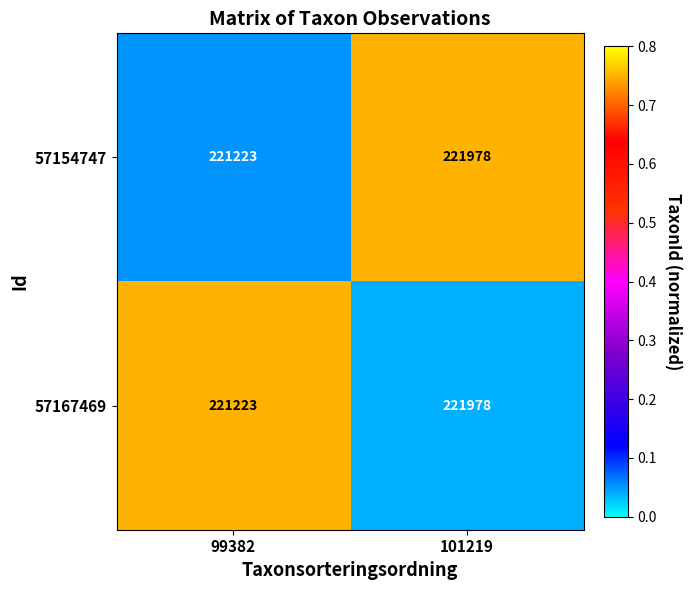

What is the spread (max minus min) of values at 101219?

0